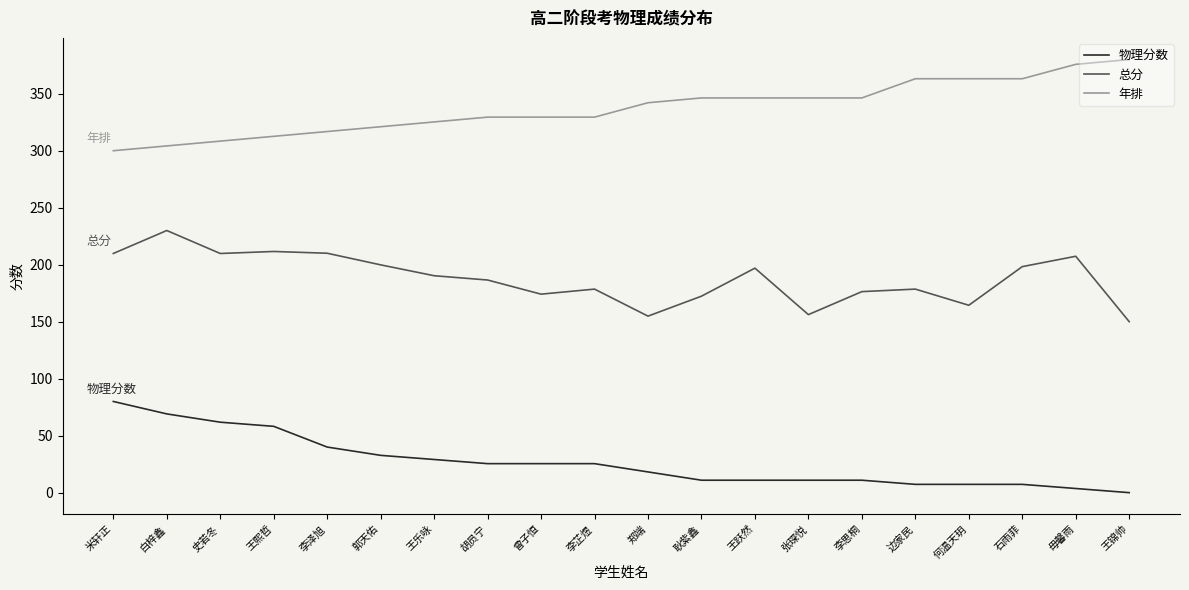

What position from the right is 王锦帅?

1